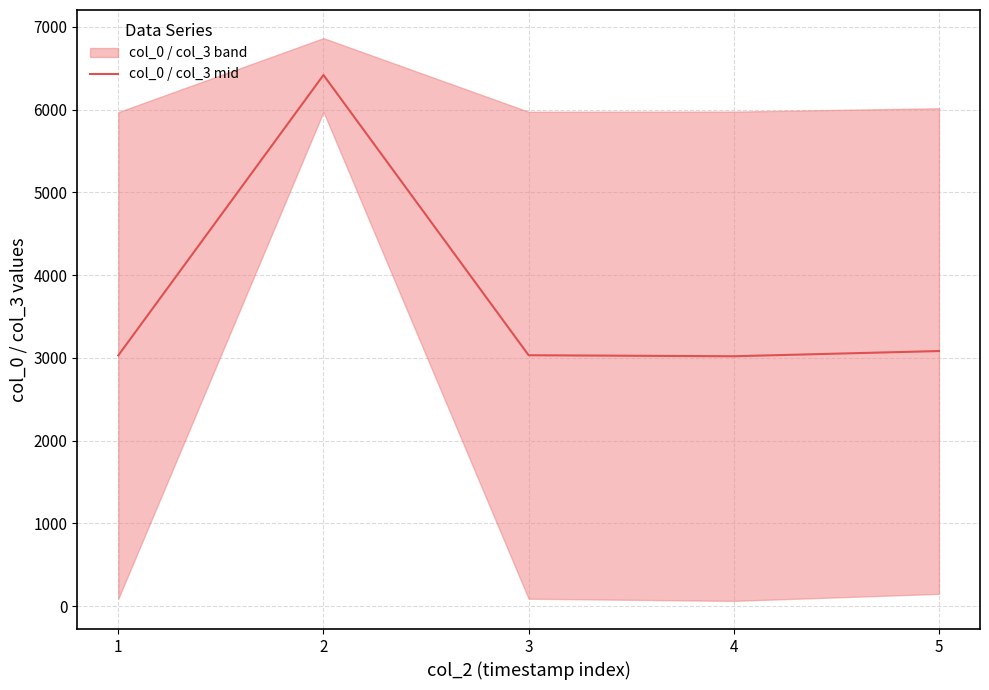

At which category does the data reach its first local peak?

2